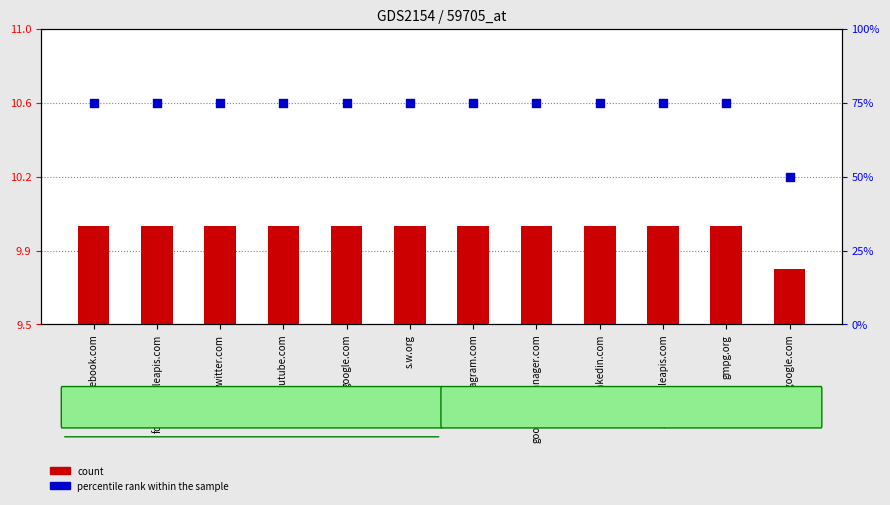

Which series has the largest Y range (max minus min)?

percentile rank within the sample